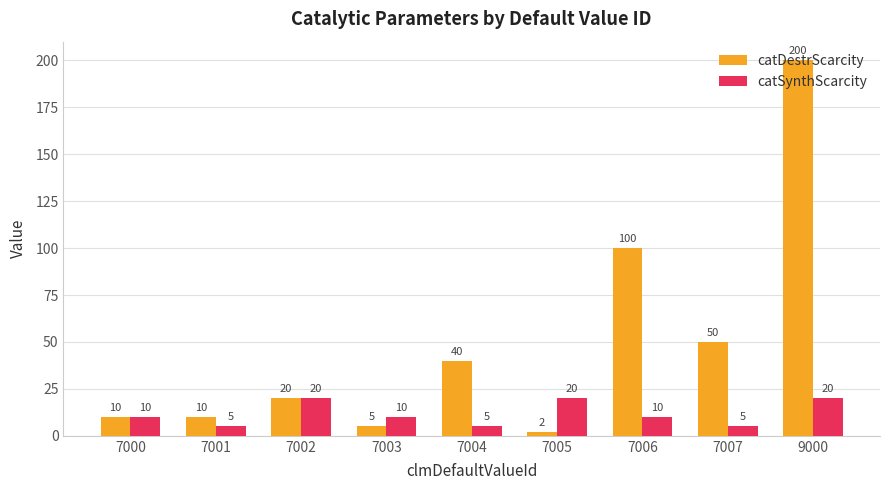

What is the difference between the highest and lowest values at 7004?

35